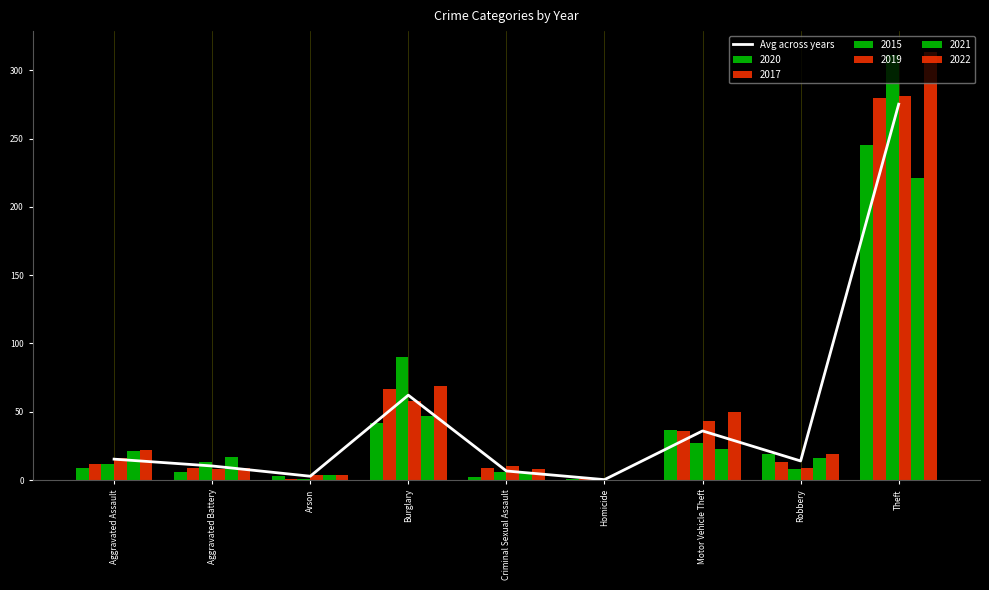

Rank the categories by value from lowest to highest.

Homicide, Arson, Criminal Sexual Assault, Aggravated Battery, Robbery, Aggravated Assault, Motor Vehicle Theft, Burglary, Theft